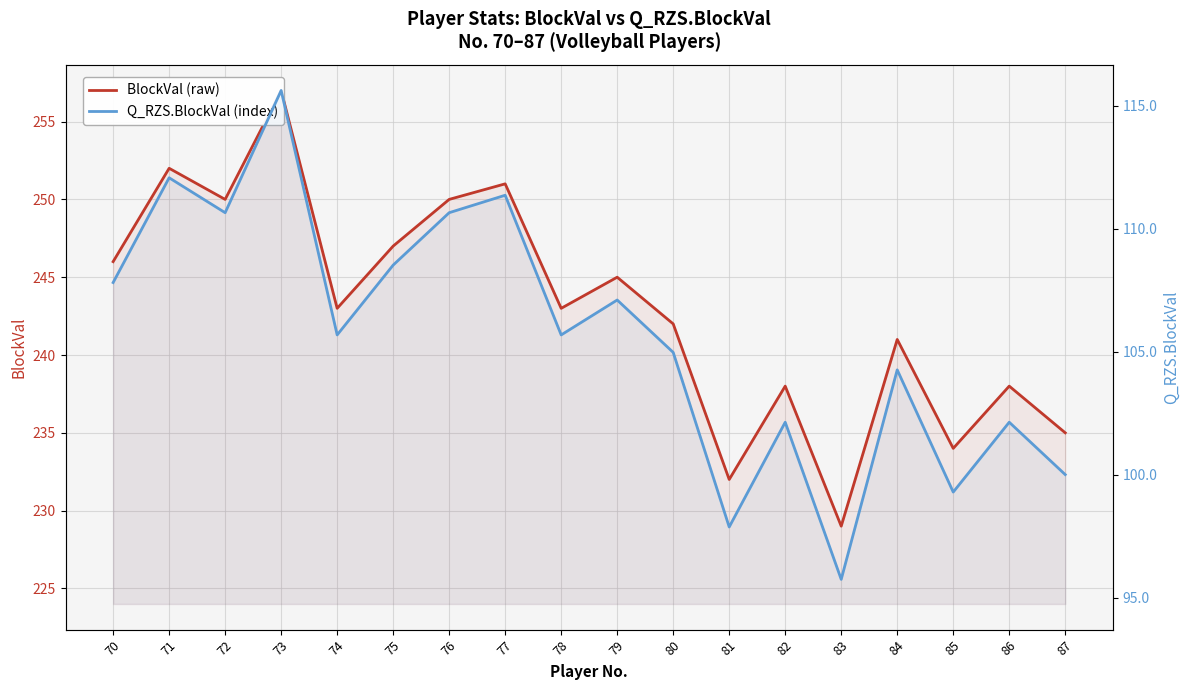

Is the value of Q_RZS.BlockVal at 84 greater than the value of BlockVal at 74?

No